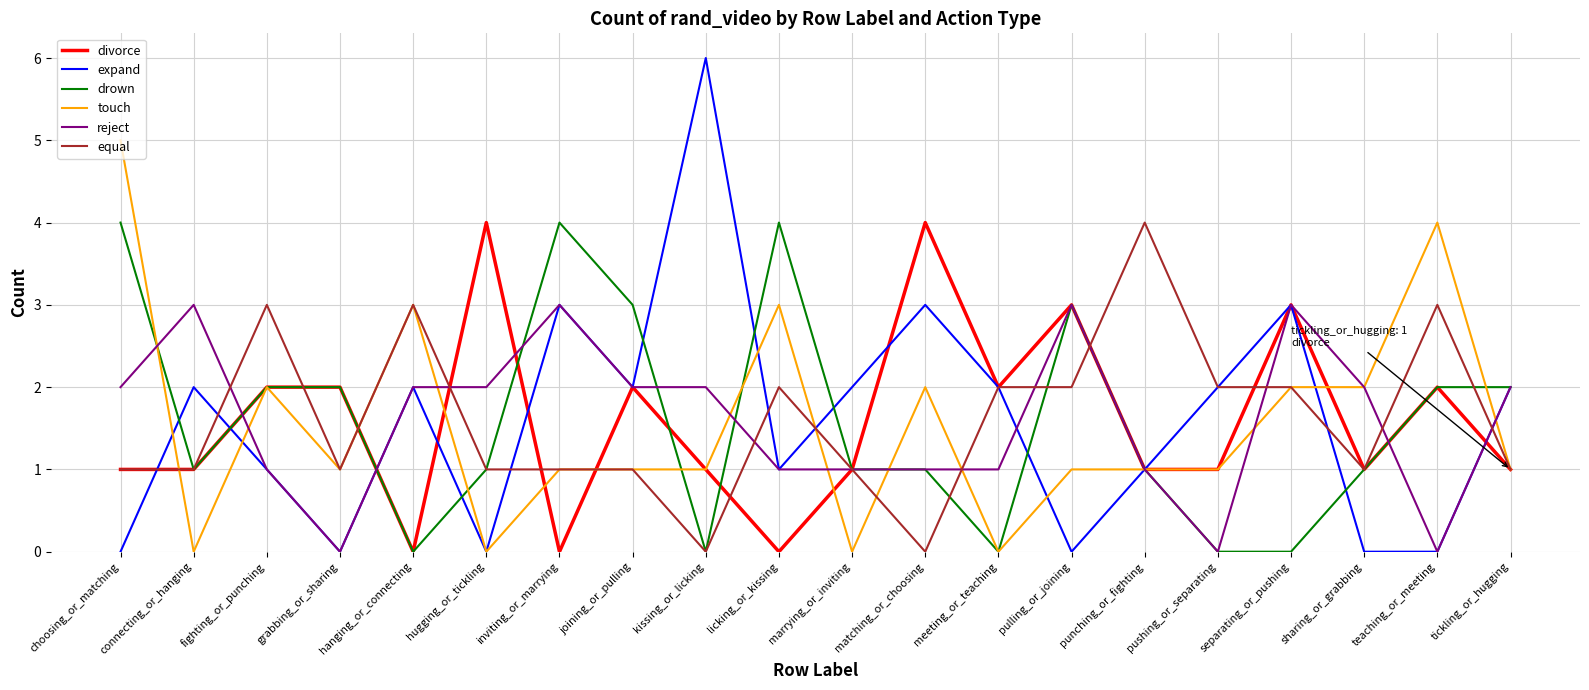

Which series has the widest spread of values?

expand